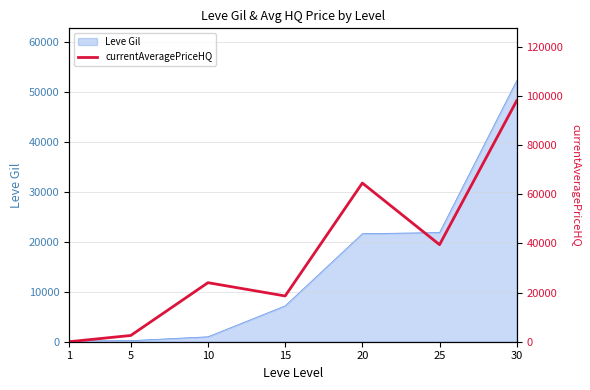

How many values are above zero?

6